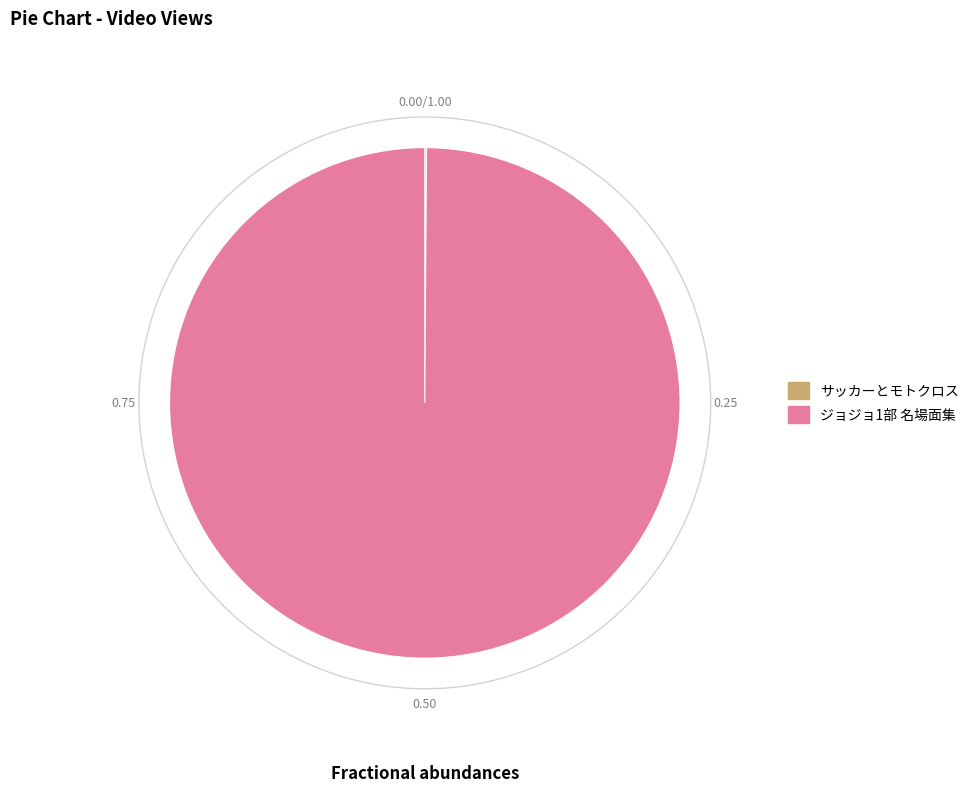

How many slices are in this pie chart?

2